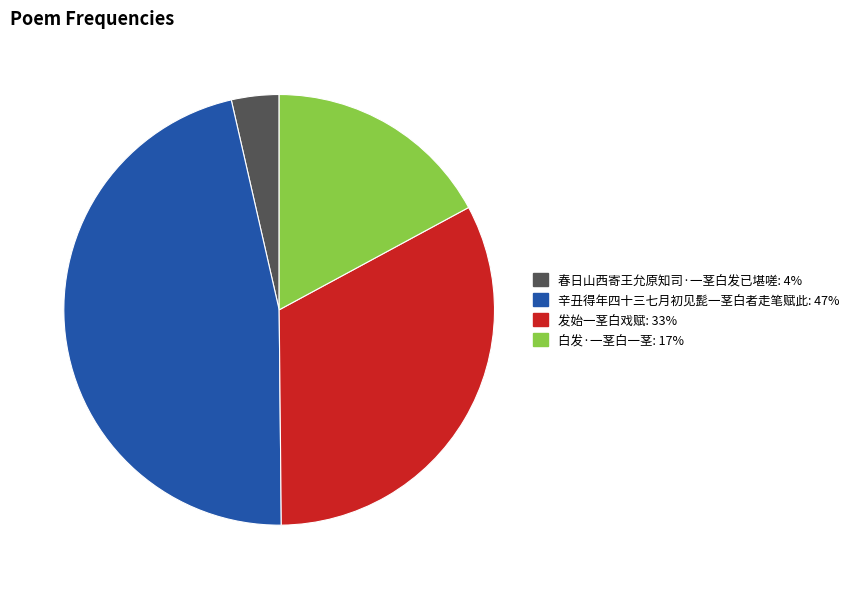

Between 春日山西寄王允原知司·一茎白发已堪嗟 and 发始一茎白戏赋, which is larger?

发始一茎白戏赋